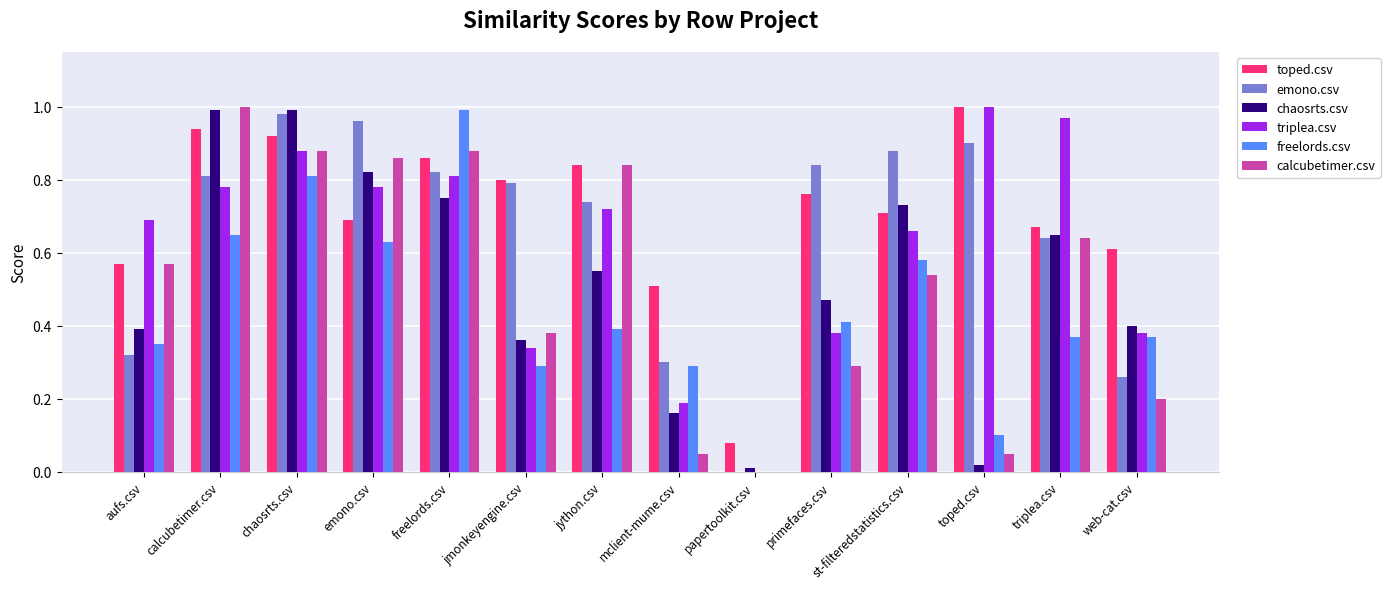

How many categories are shown in the chart?

14